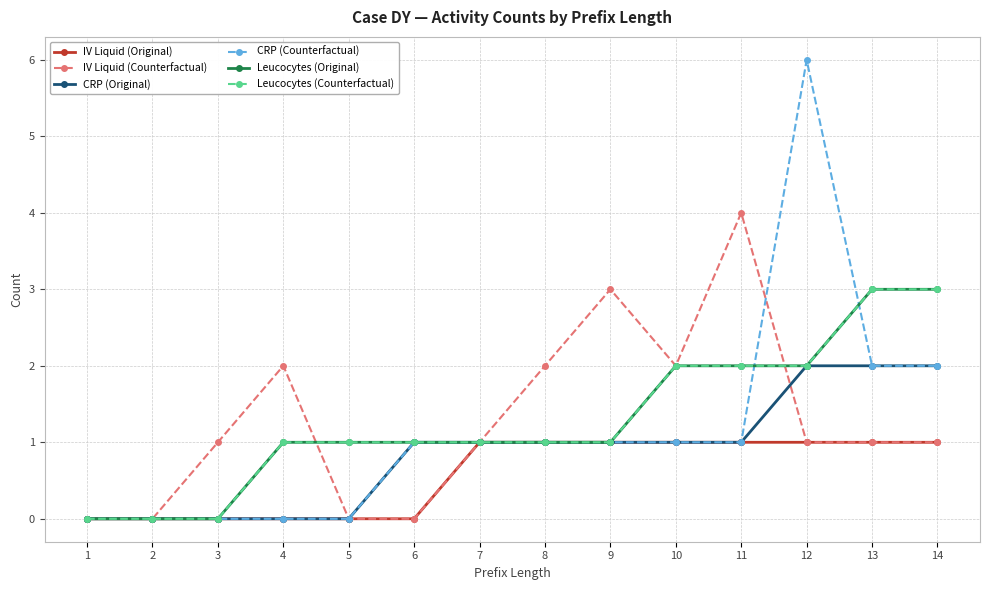

Is this an area chart (filled region under the line)?

No